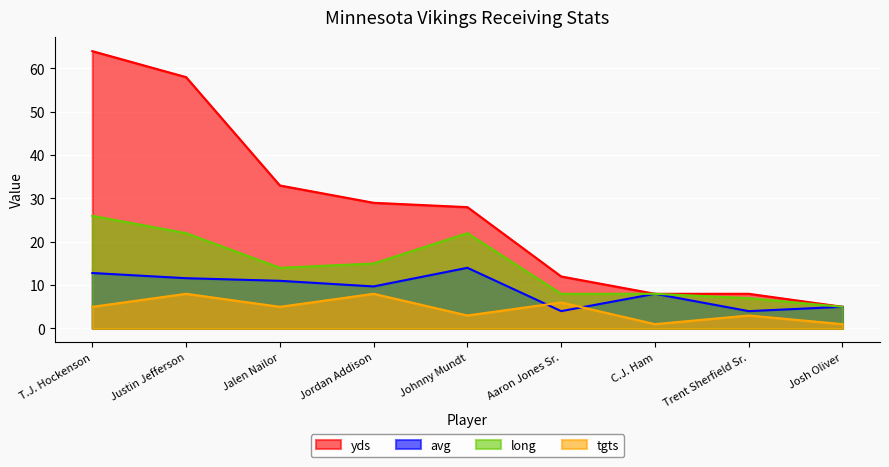

At how many categories does at least one series exceed 49?

2